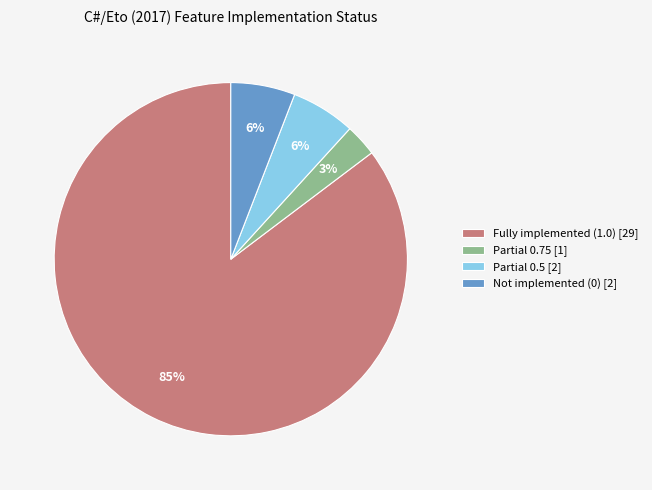

Approximately how many times larger is the value at Partial 0.5 [2] compared to Partial 0.75 [1]?

2.0